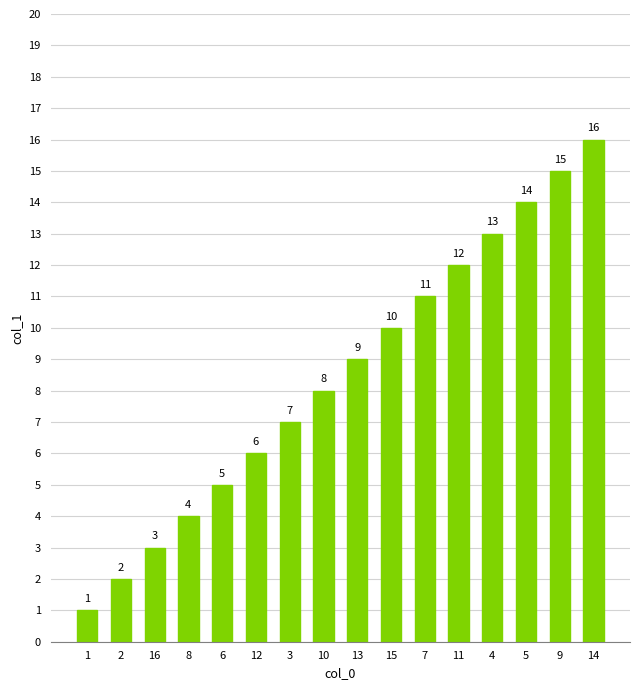

The chart shows a value of 11 at 7. True or false?

True